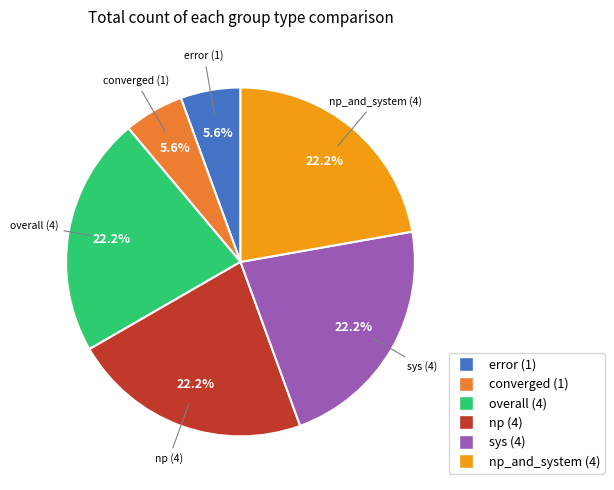

Is the sum of converged and sys greater than half?

No